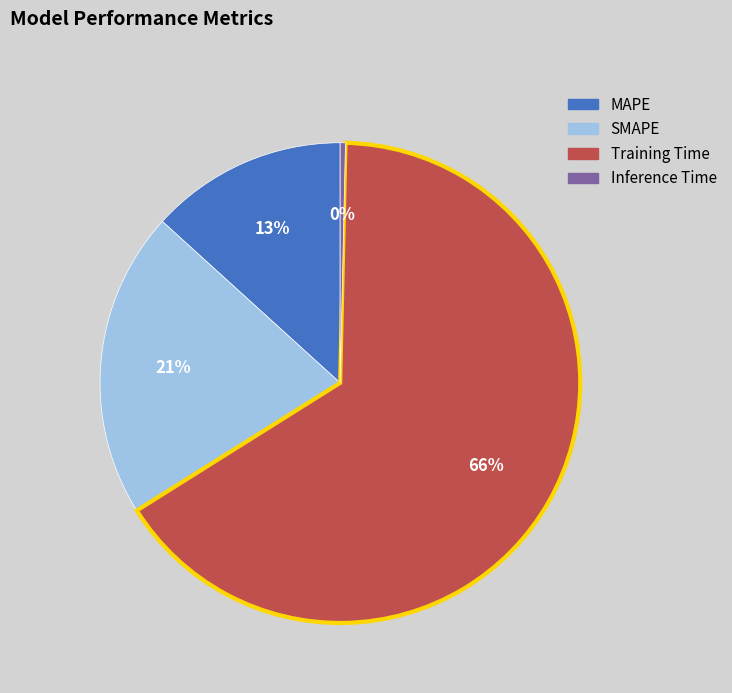

What is the ratio of the value at MAPE to the value at SMAPE?

0.6